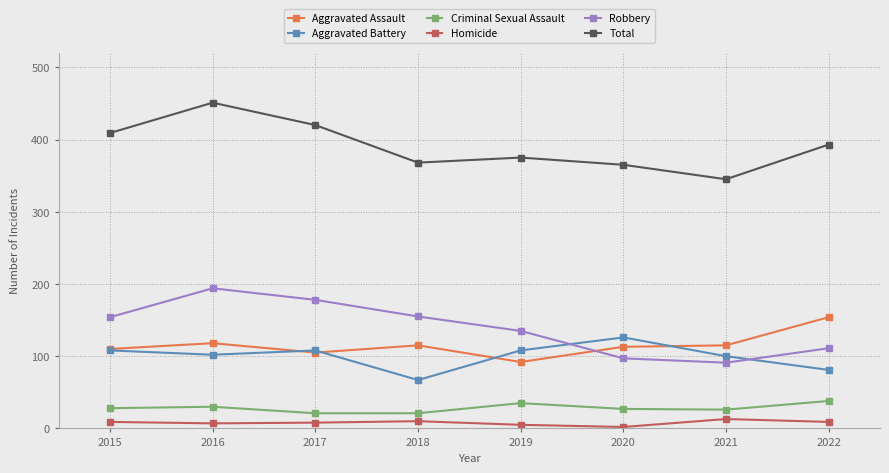

What is the sum of all Robbery values?

1115